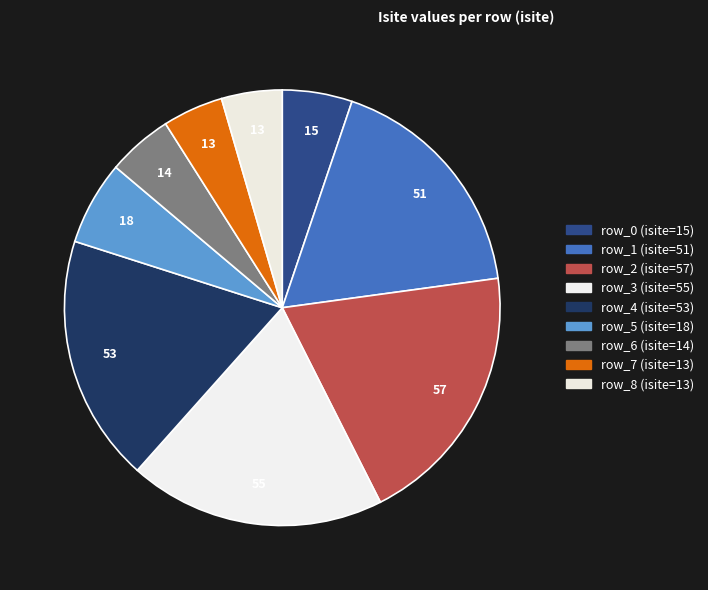

Rank the categories by value from lowest to highest.

row_7, row_8, row_6, row_0, row_5, row_1, row_4, row_3, row_2